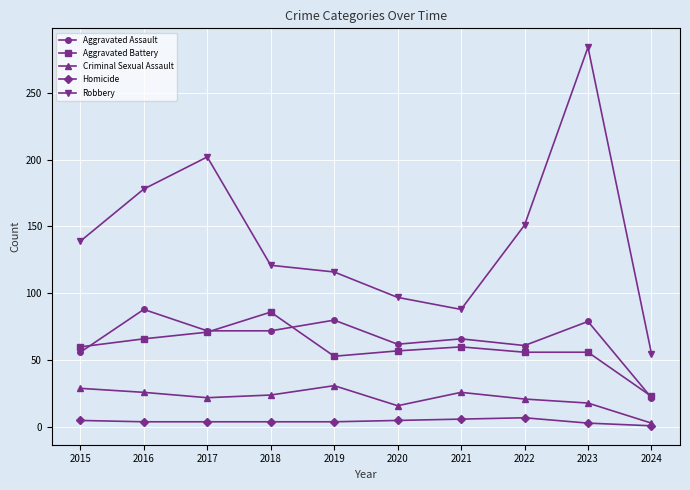

How many categories are shown in the chart?

10